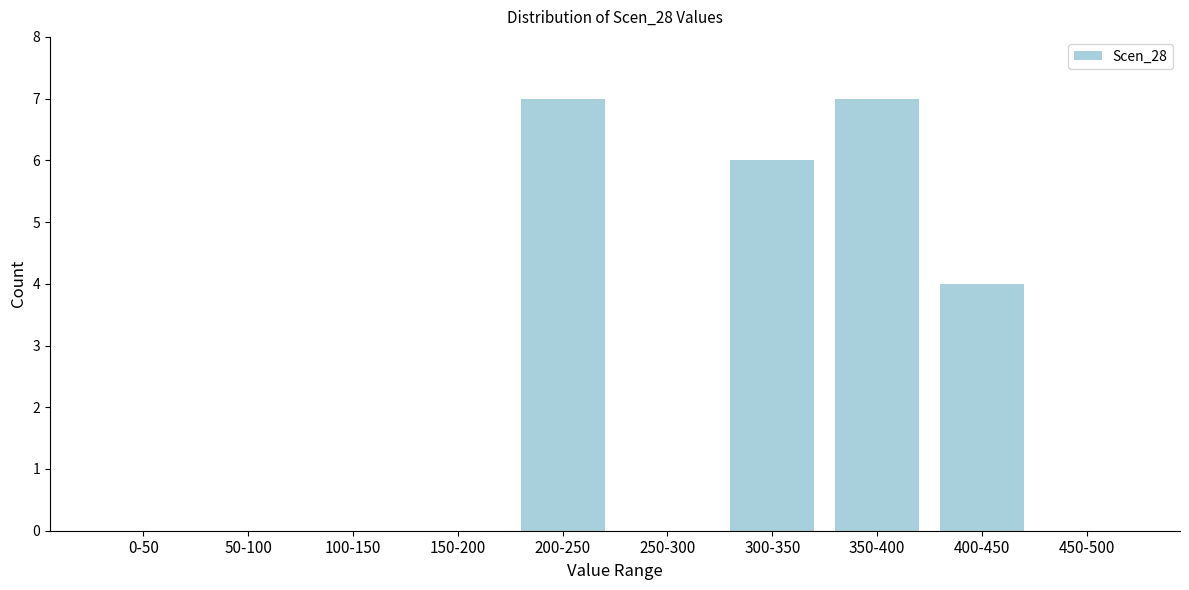

Reading left to right, extract all data points from this chart.

0-50=0	50-100=0	100-150=0	150-200=0	200-250=7	250-300=0	300-350=6	350-400=7	400-450=4	450-500=0